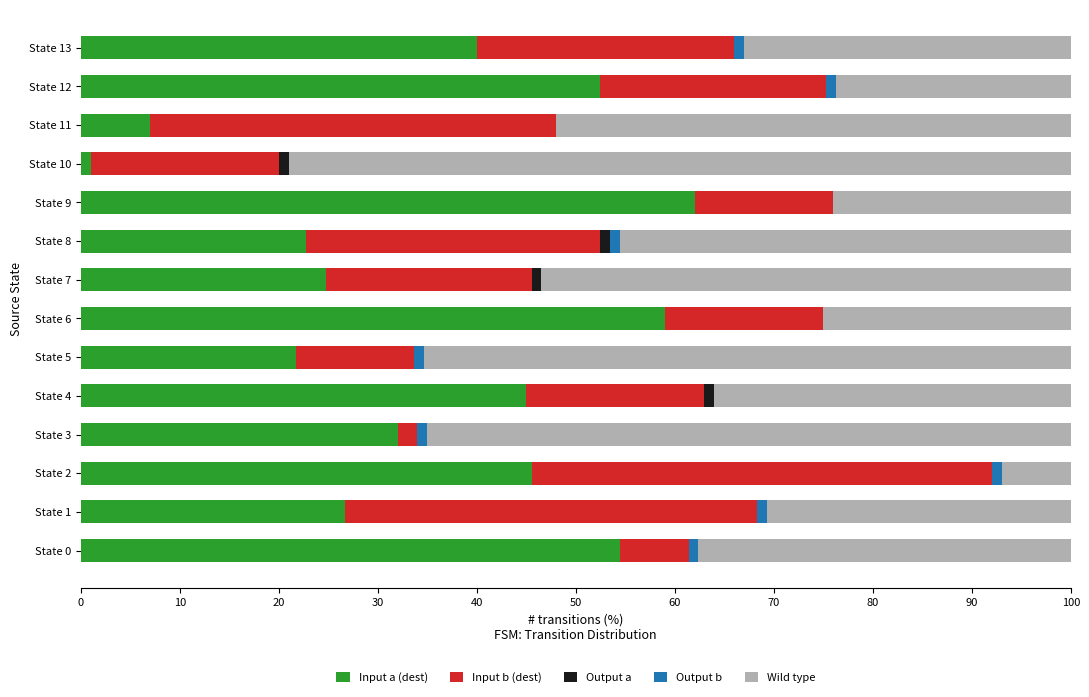

Which category has the highest value in the Input a (dest) series?

State 9